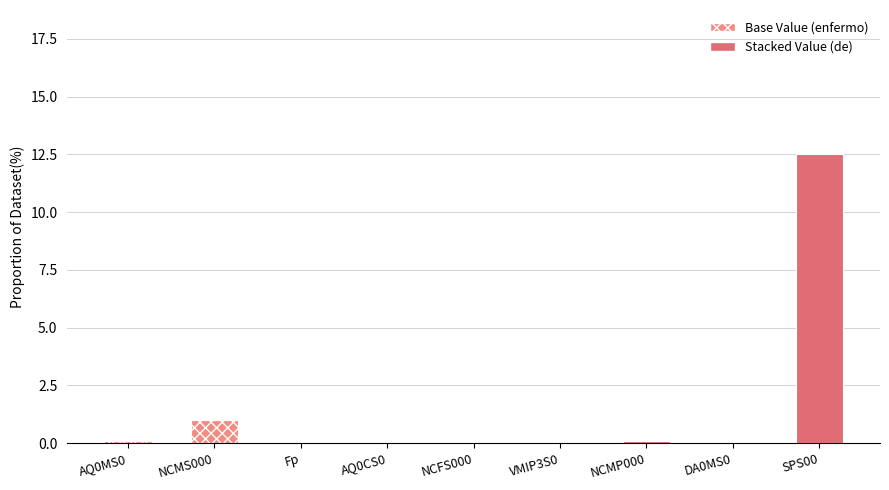

How many series are shown in this chart?

2